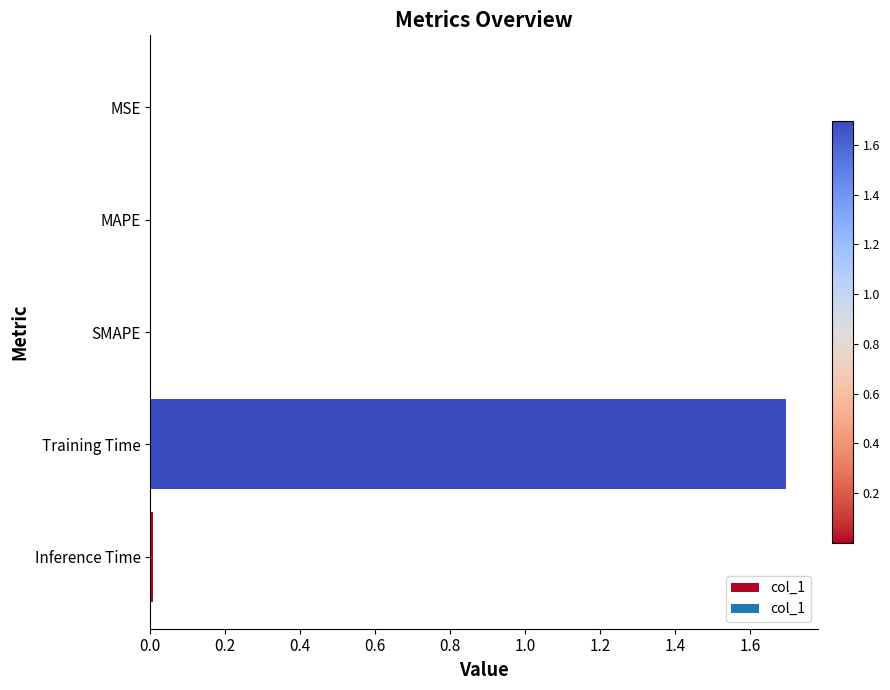

Which label corresponds to the largest value in the chart?

Training Time